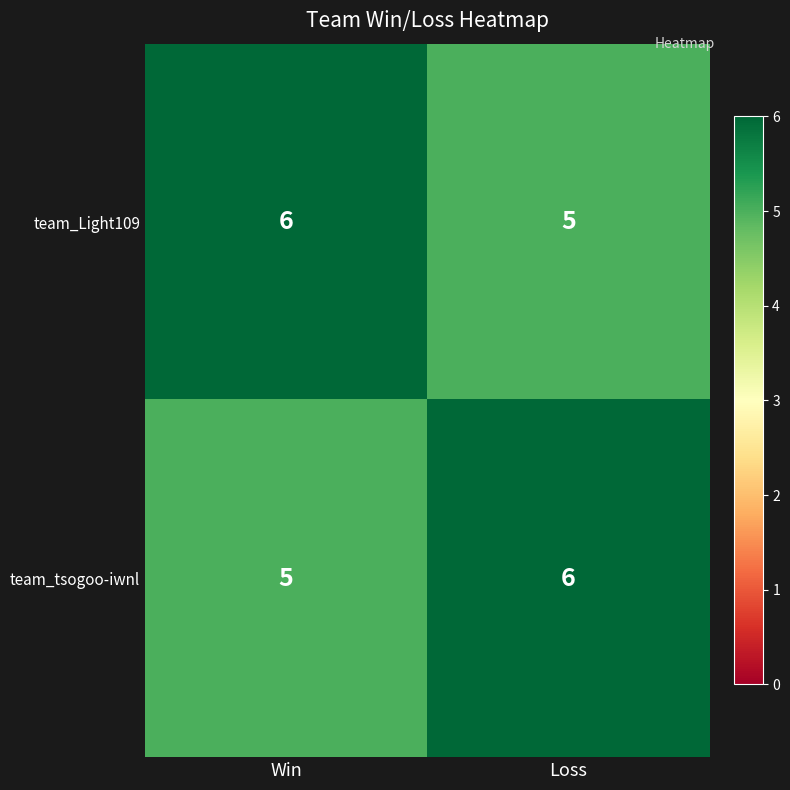

Reading left to right, list all the values displayed in this chart.

team_Light109: Win=6	Loss=5
team_tsogoo-iwnl: Win=5	Loss=6